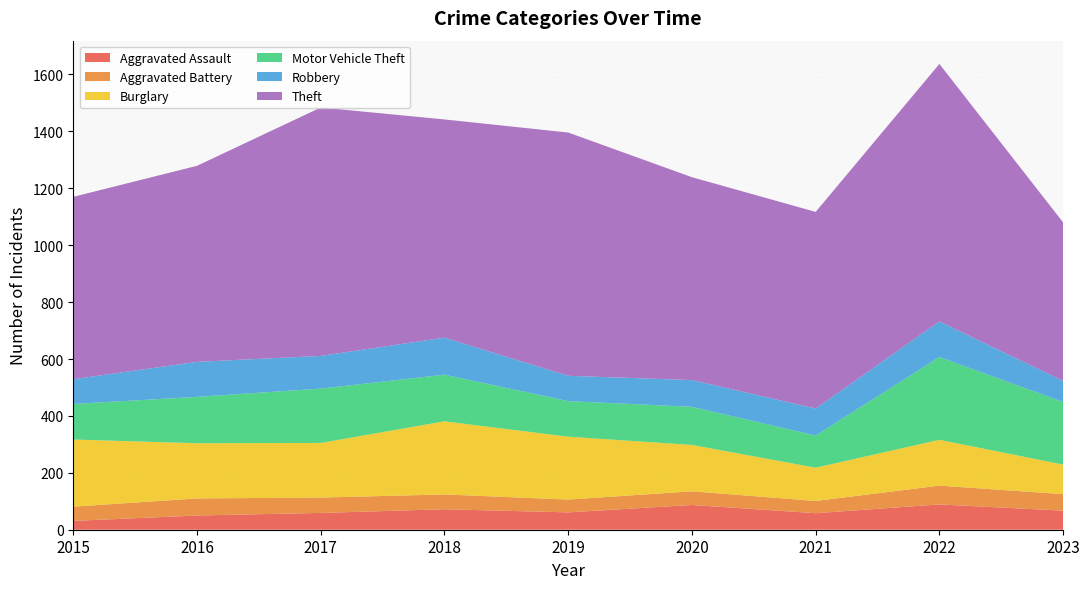

Reading left to right, extract all data points from this chart.

Aggravated Assault: 31	50	59	72	61	87	58	89	67
Aggravated Battery: 50	60	54	52	45	48	43	66	58
Burglary: 236	194	192	257	221	163	117	161	104
Motor Vehicle Theft: 125	163	191	164	125	134	113	291	220
Robbery: 87	123	115	130	89	94	95	125	74
Theft: 641	689	873	767	855	713	691	905	557